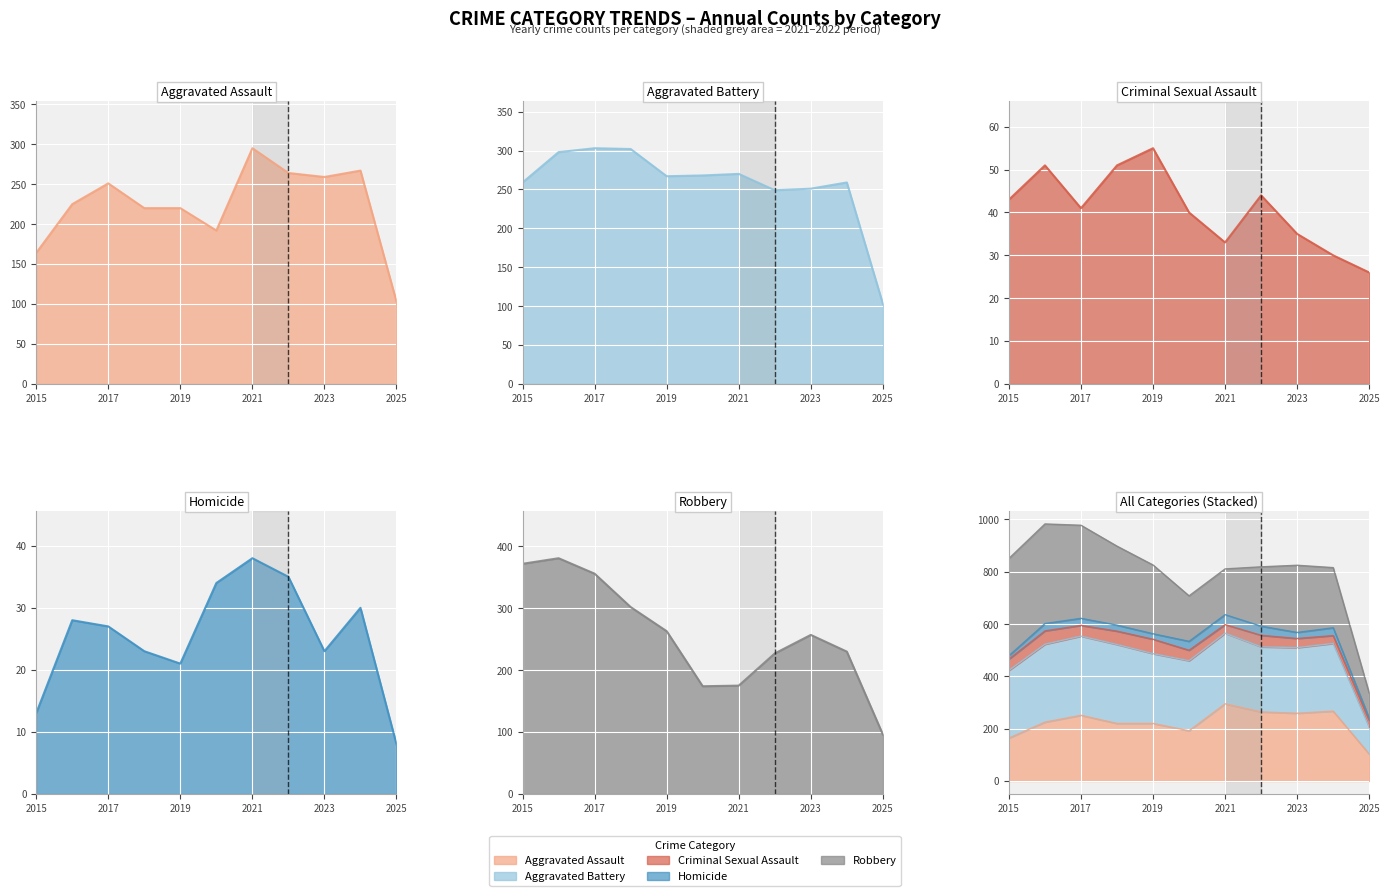

The Homicide series shows 15 at 2020. True or false?

False